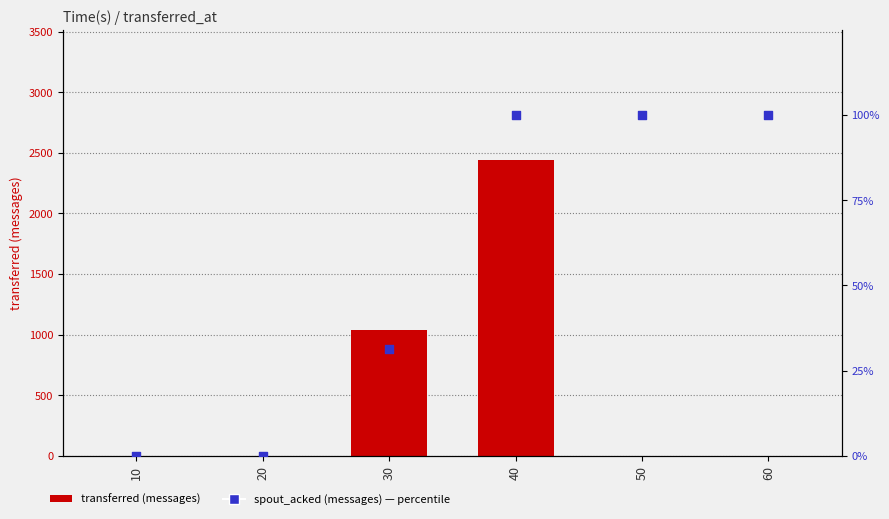

At which category is the sum across all series the highest?

40